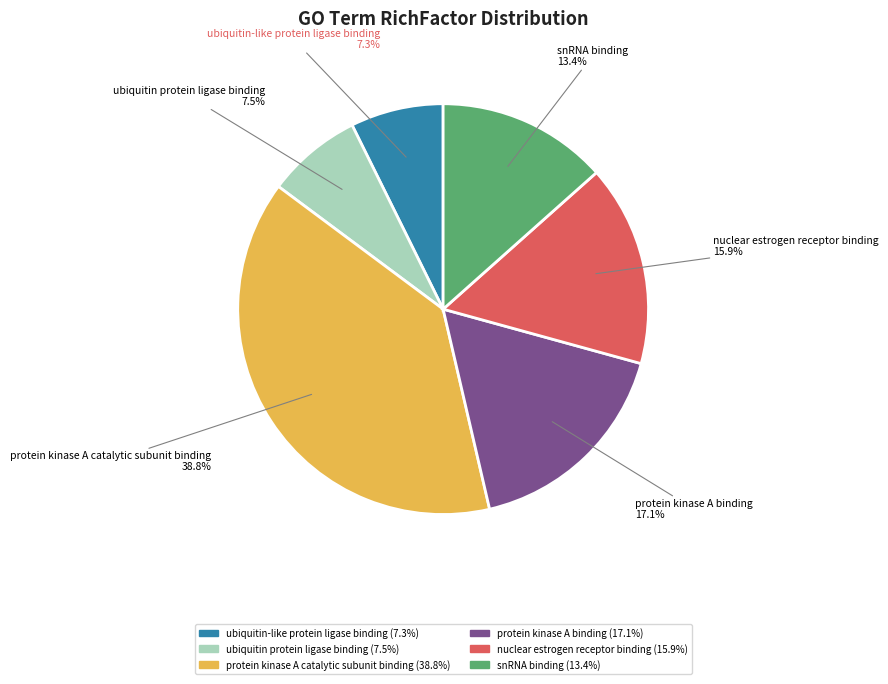

How many slices are in this pie chart?

6